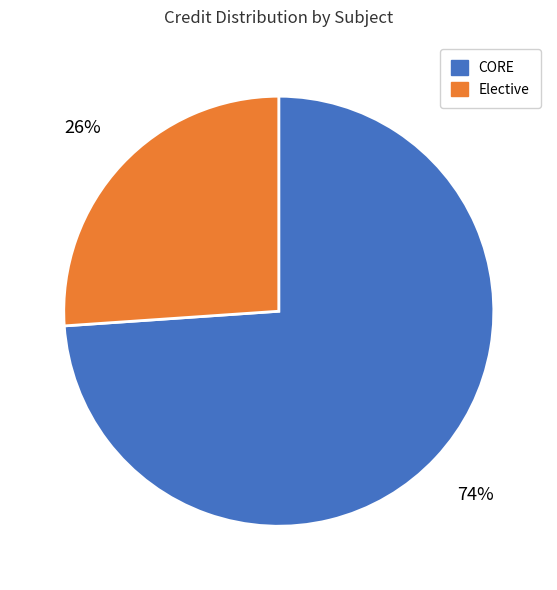

Rank the categories by value from lowest to highest.

Elective, CORE